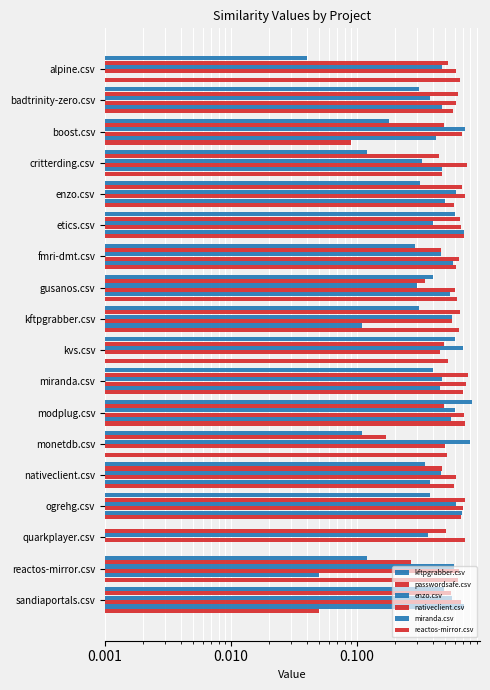

What is the value of the passwordsafe.csv bar at the 12th from the left?

0.5